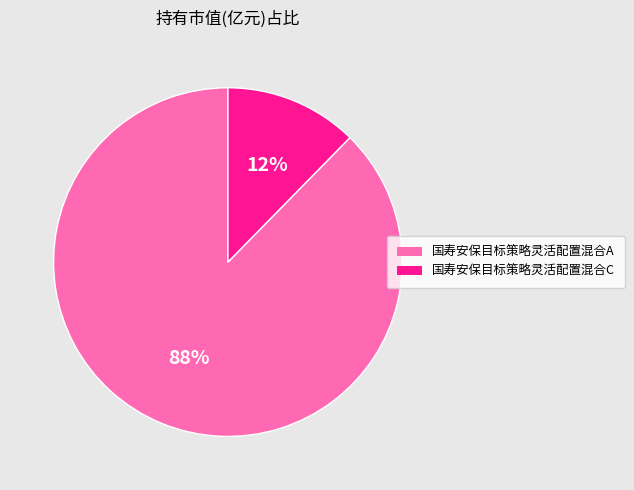

Is it true that 国寿安保目标策略灵活配置混合A is 80% of the pie?

False